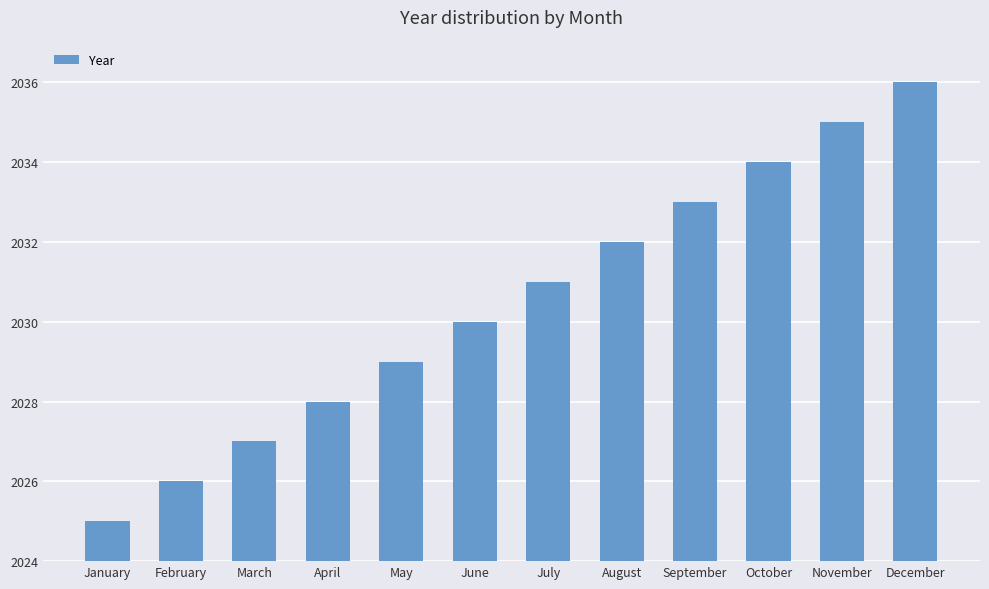

How many data points does each series have?

12